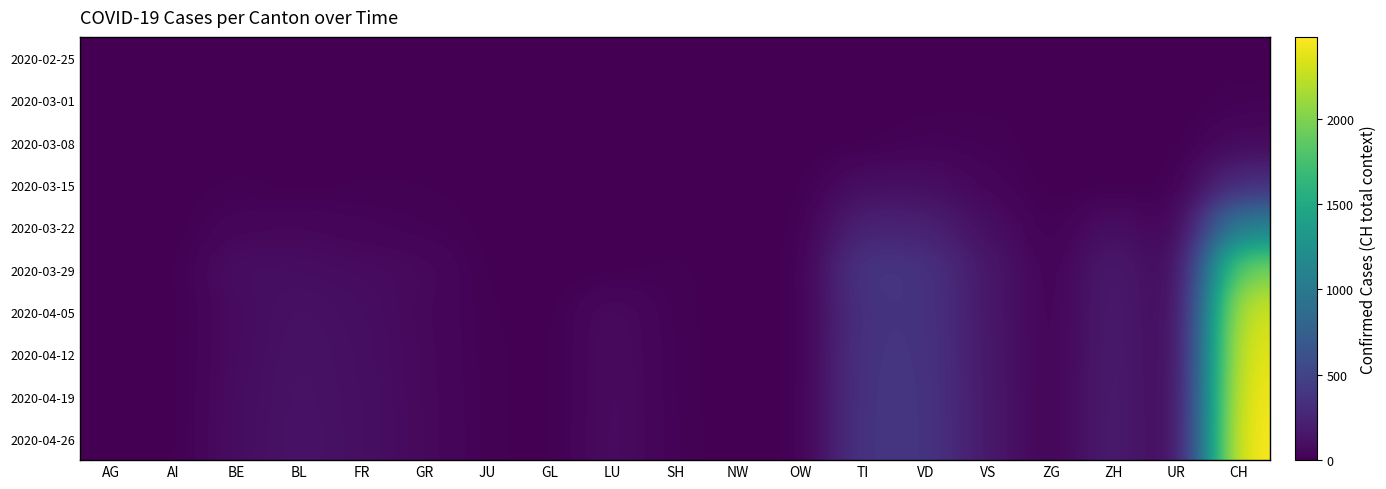

What is the total value across all series at ZH?

1127